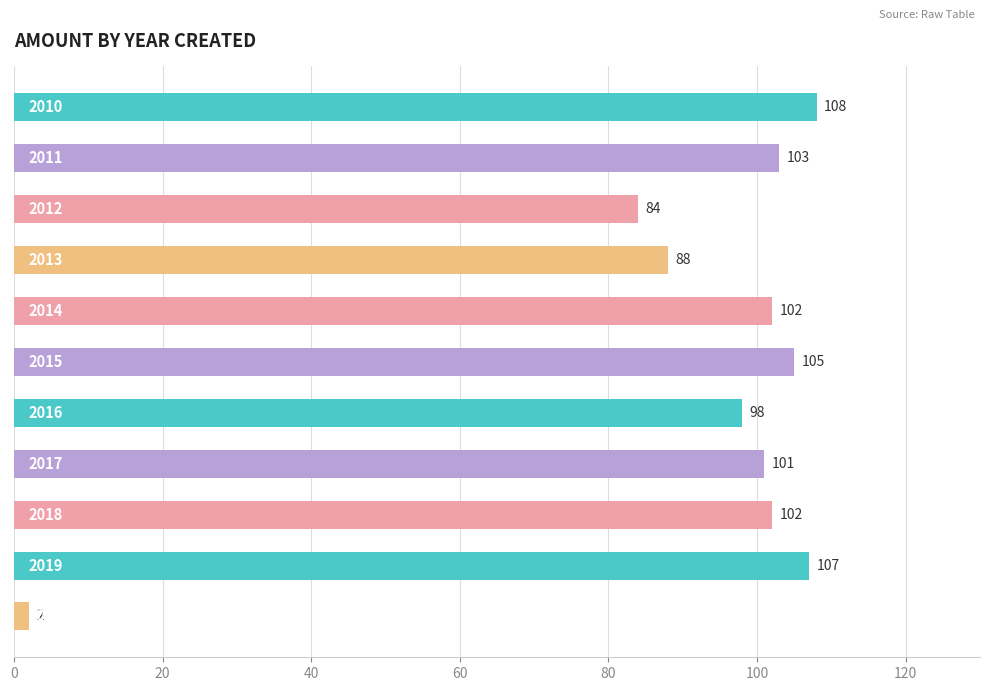

What is the value of the 7th bar from the top?

98